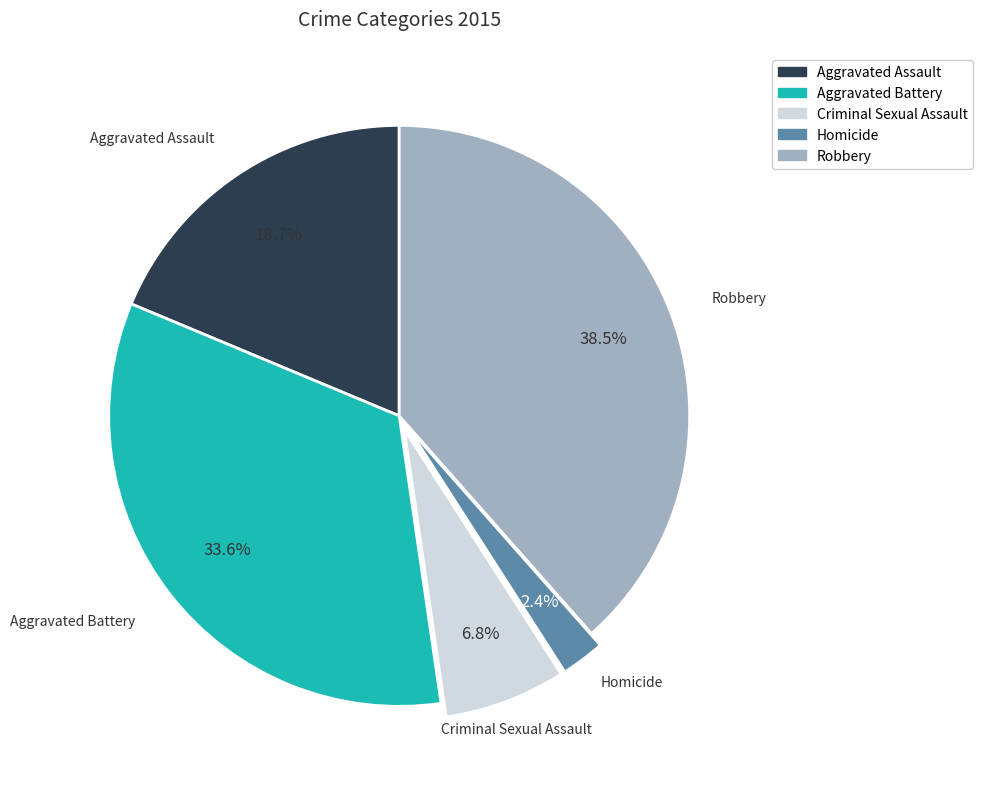

What is the ratio of the value at Aggravated Battery to the value at Robbery?

0.9